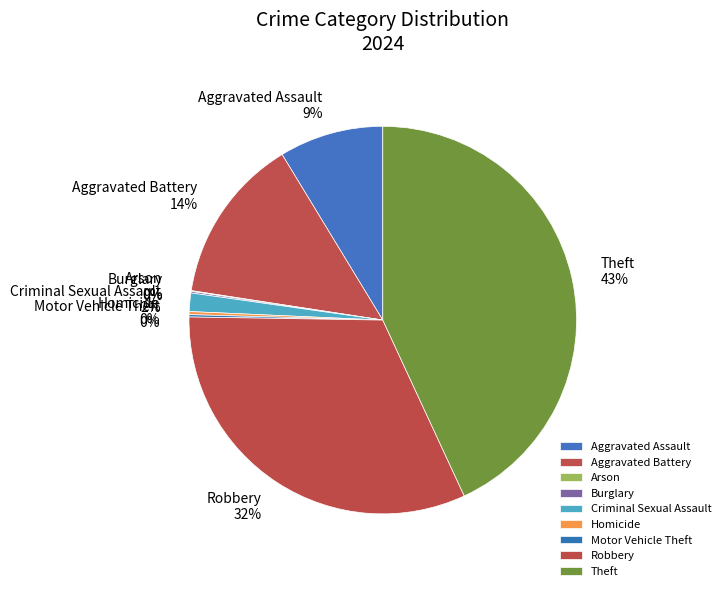

What is the largest slice in the pie chart?

Theft